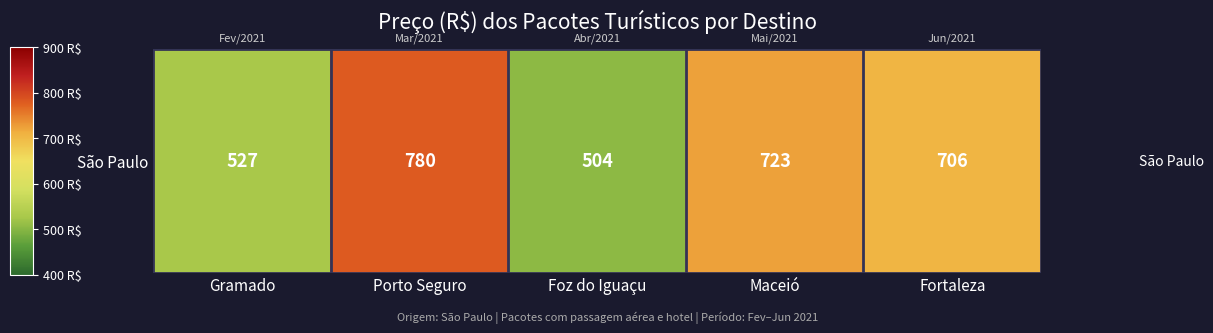

Reading left to right, extract all data points from this chart.

527	780	504	723	706